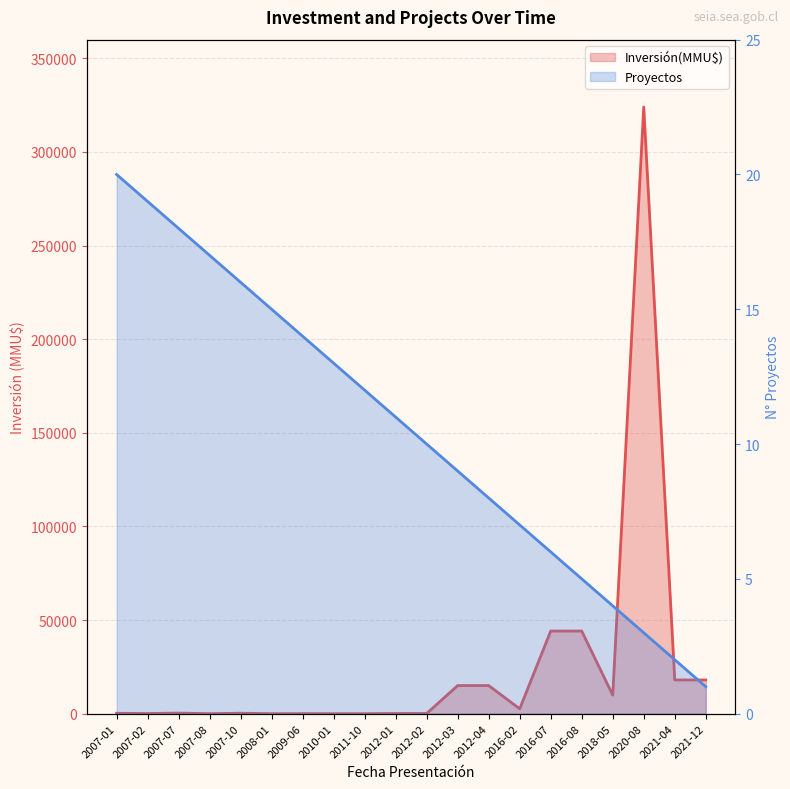

Is it true that the value at 2021-12 is 1?

True